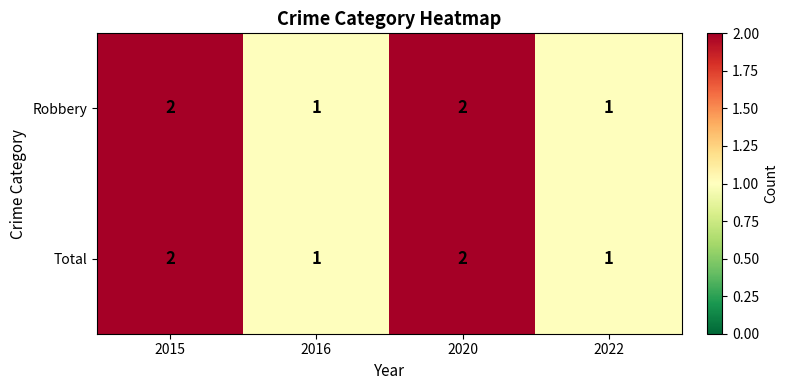

How many data points does each series have?

4